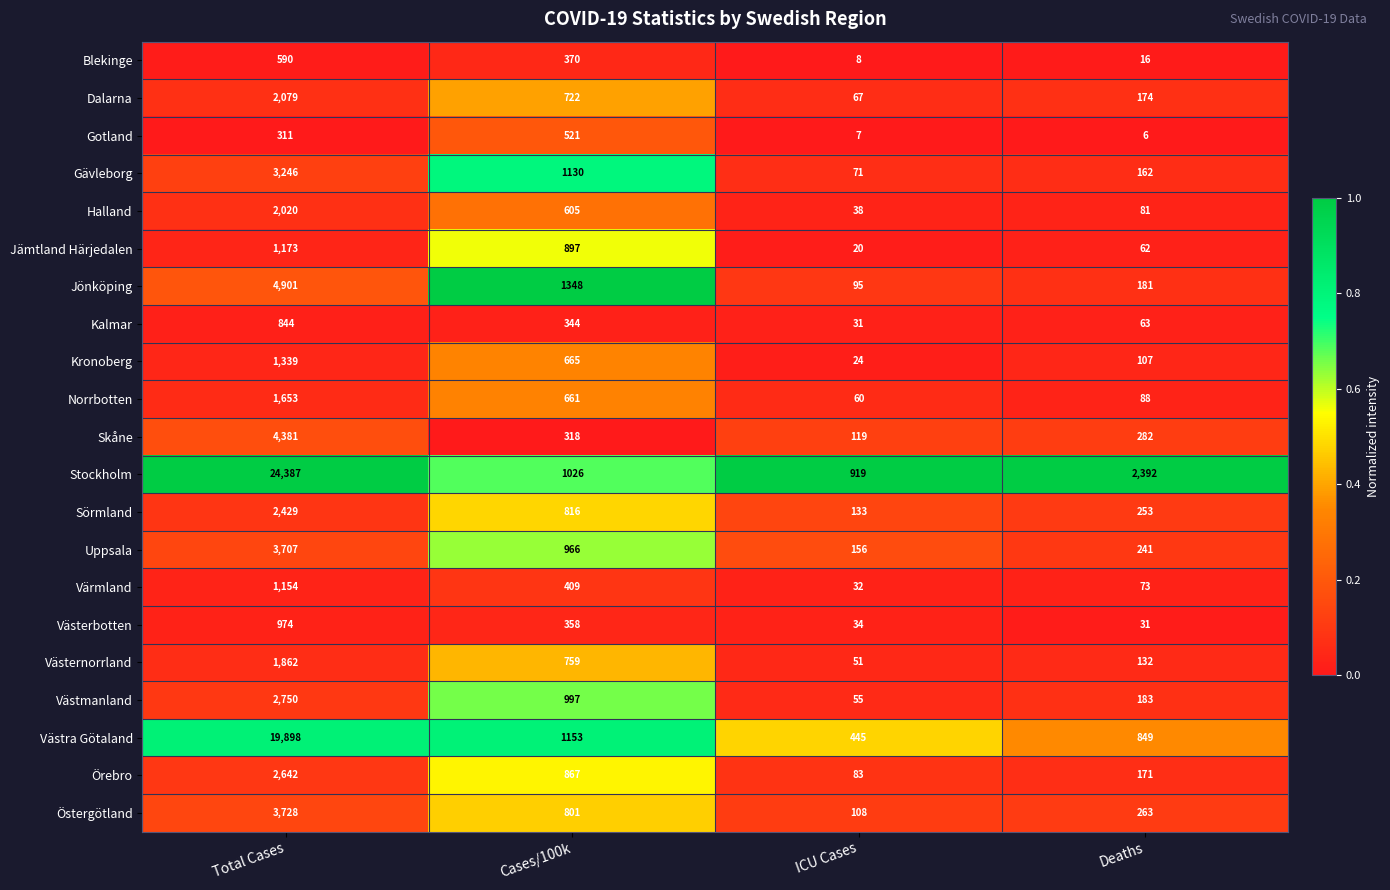

What is the difference between the highest and lowest values at Deaths?

2386